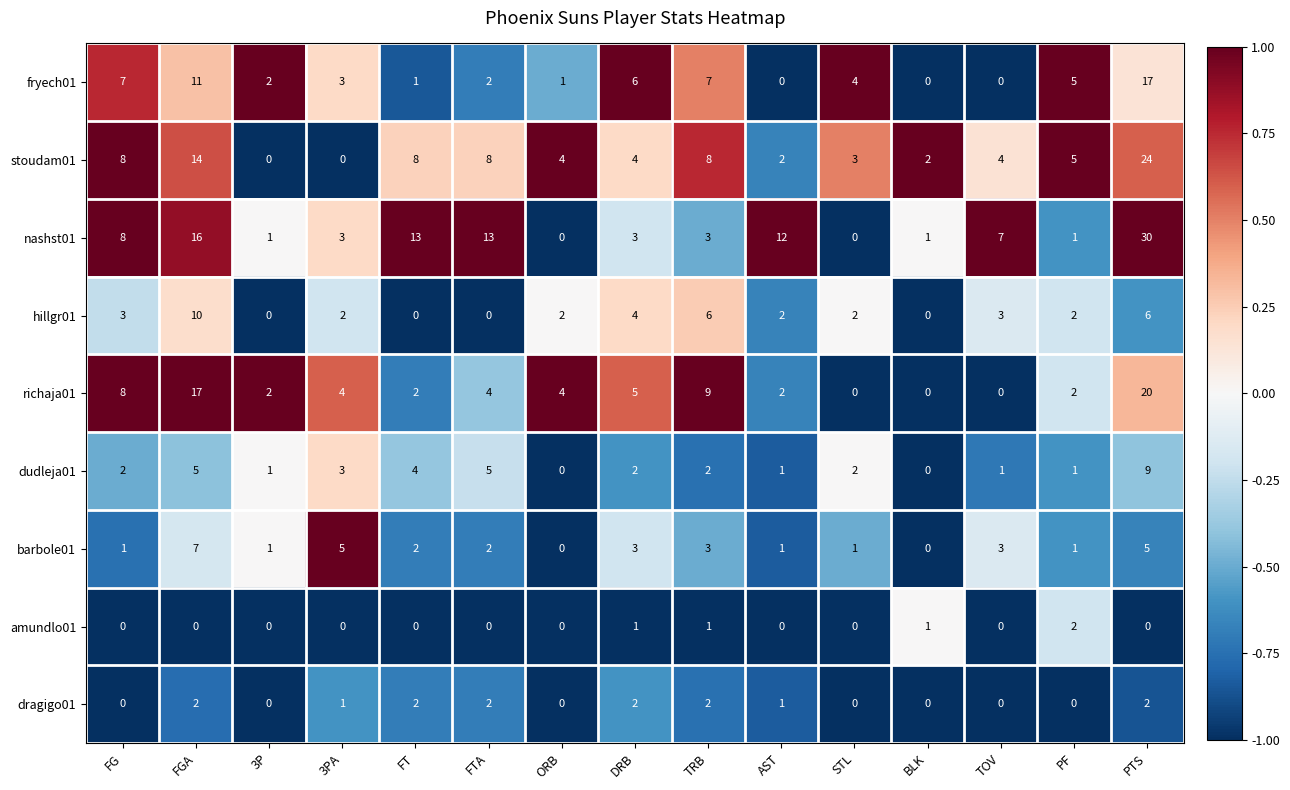

What is the approximate value of stoudam01 at ORB, to the nearest 5?

5